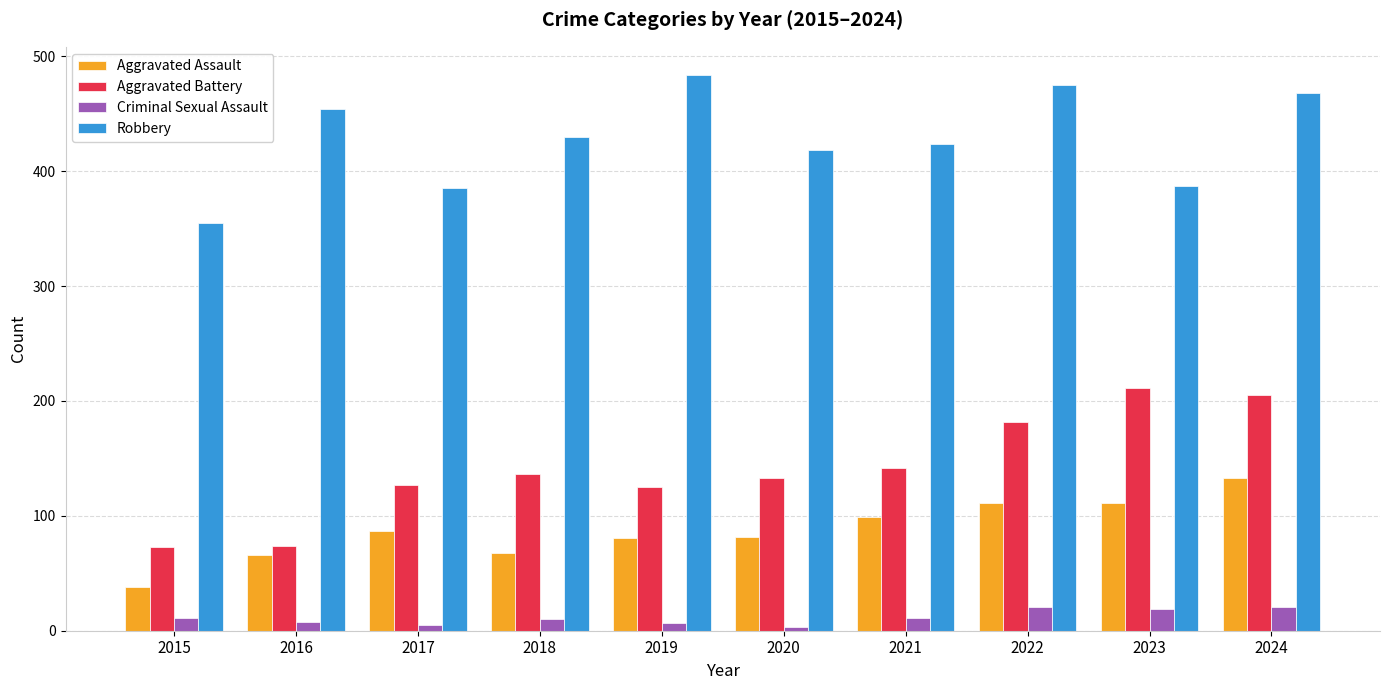

Are the bars grouped side by side (vs. stacked)?

Yes